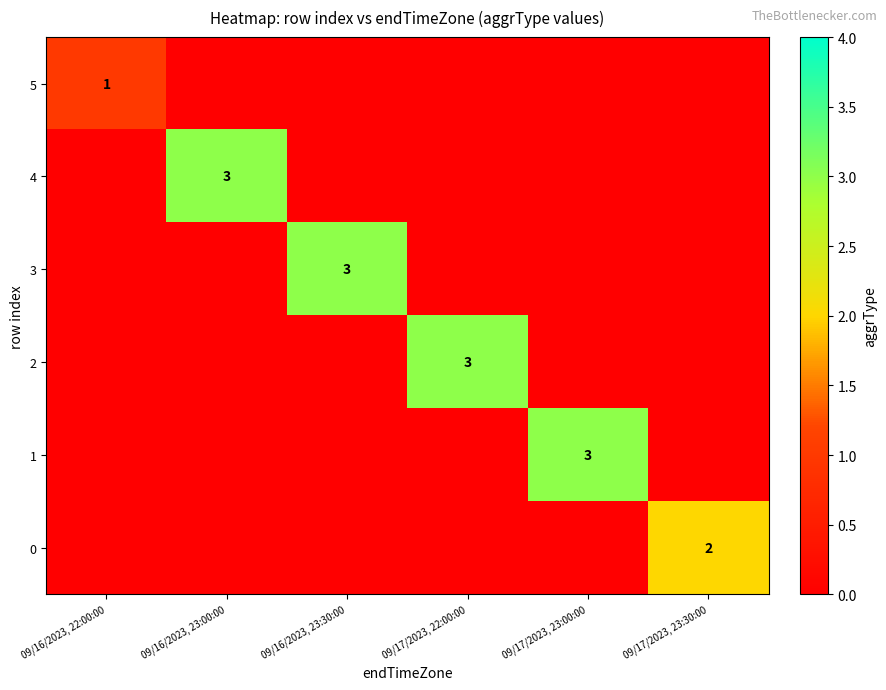

Is it true that 4 equals 4 at 09/16/2023, 23:00:00?

False